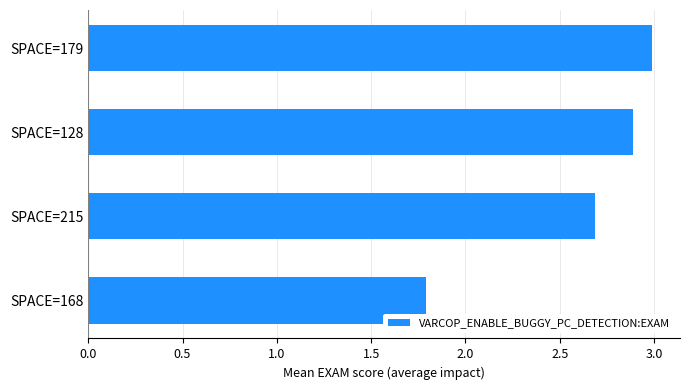

What is the difference between the second highest and second lowest values?

0.2